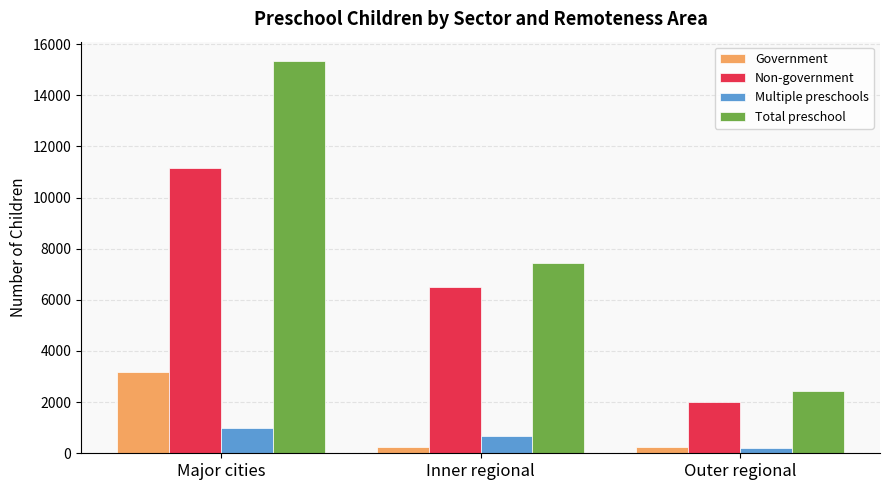

Where is Government nearest to the value 1710?

Inner regional